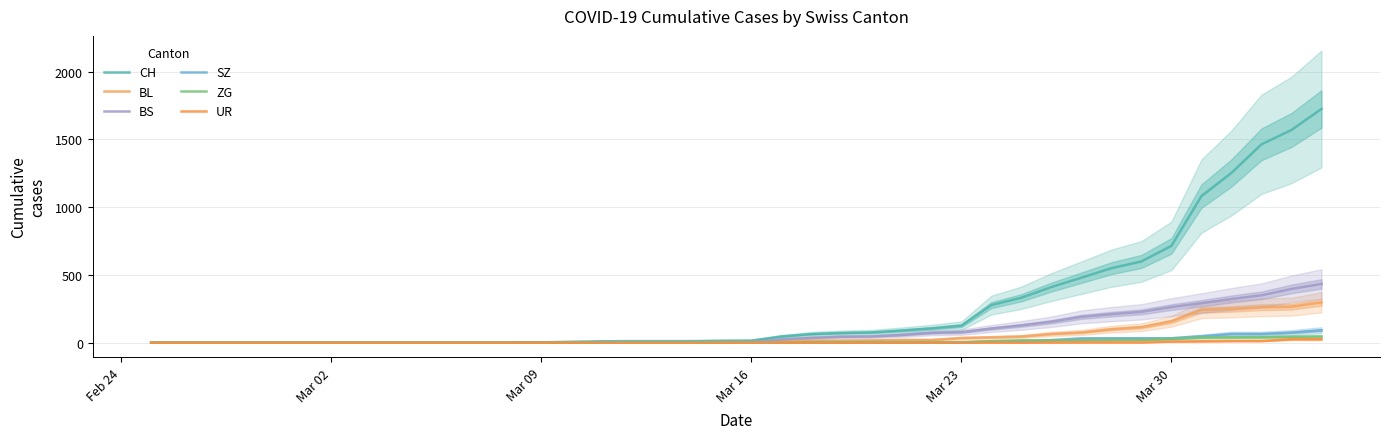

The value of BS at Mar 02 is 187. True or false?

False